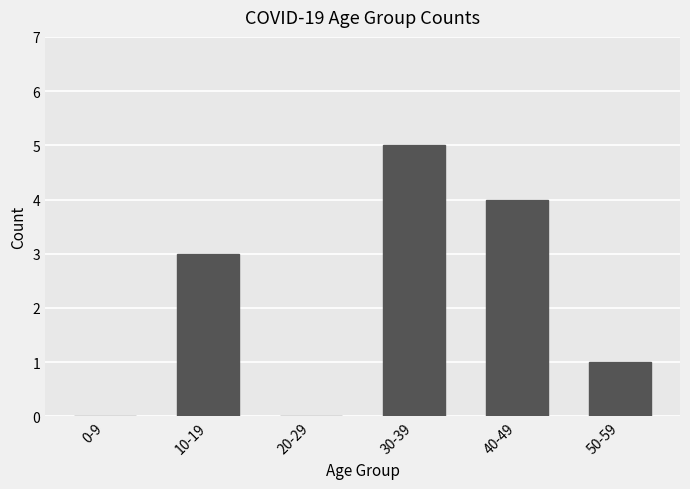

The chart shows a value of 1 at 50-59. True or false?

True